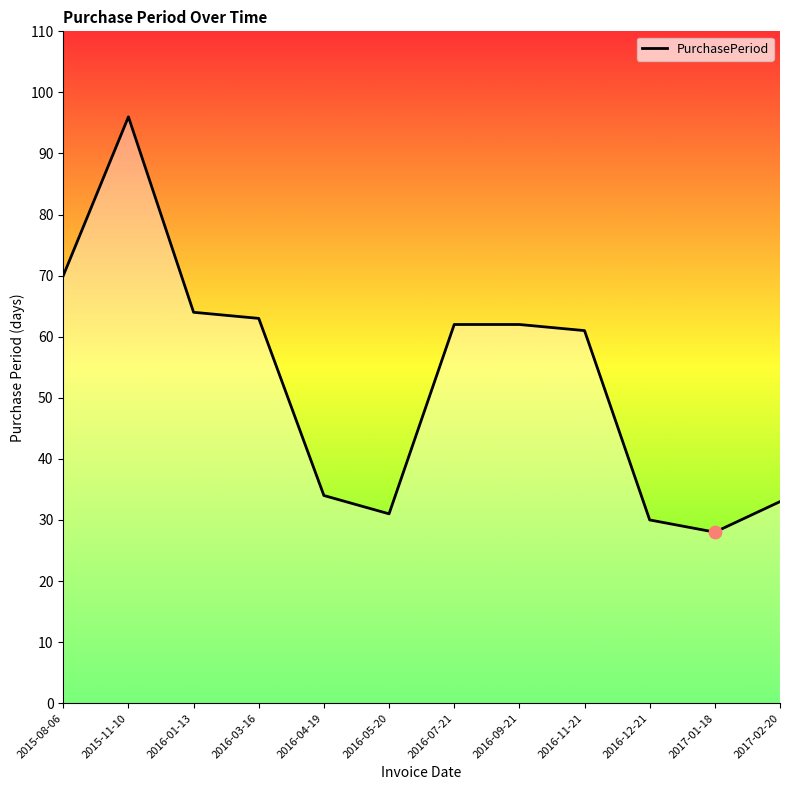

Which has a higher value, 2016-12-21 or 2016-11-21?

2016-11-21